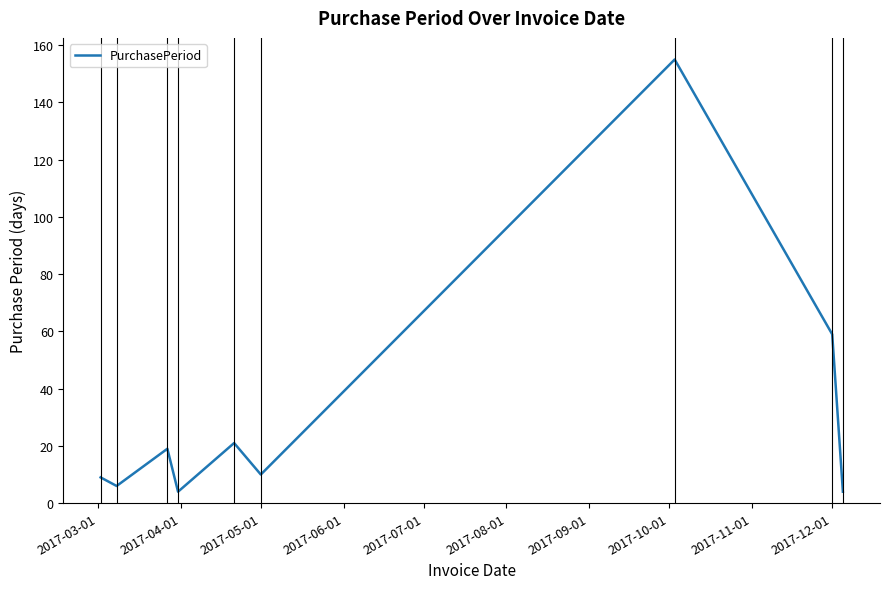

What is the minimum value shown in the chart?

4